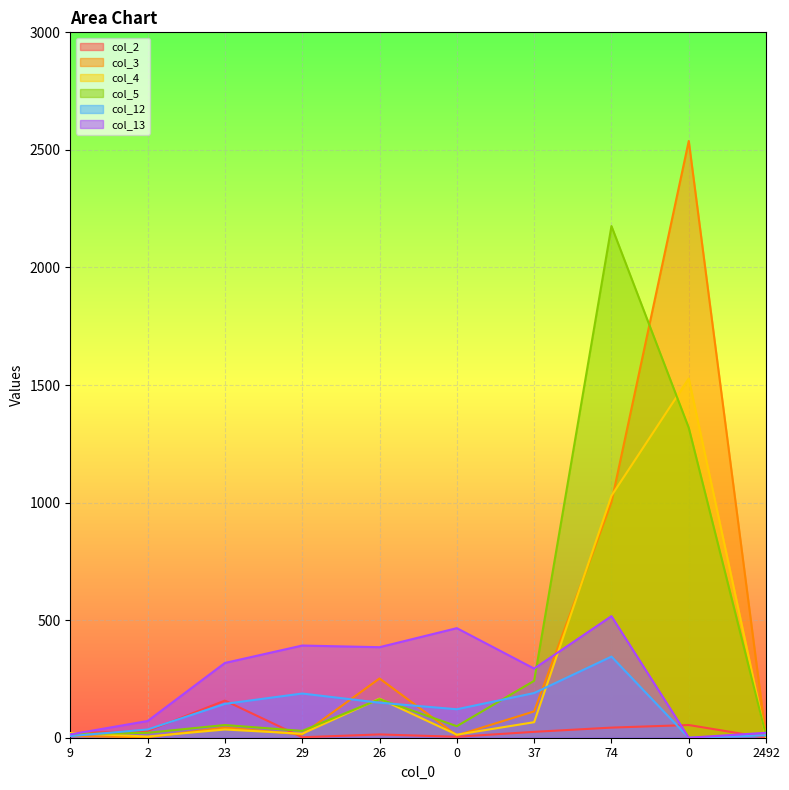

True or false: col_4 has more than 2 interior local peaks.

True